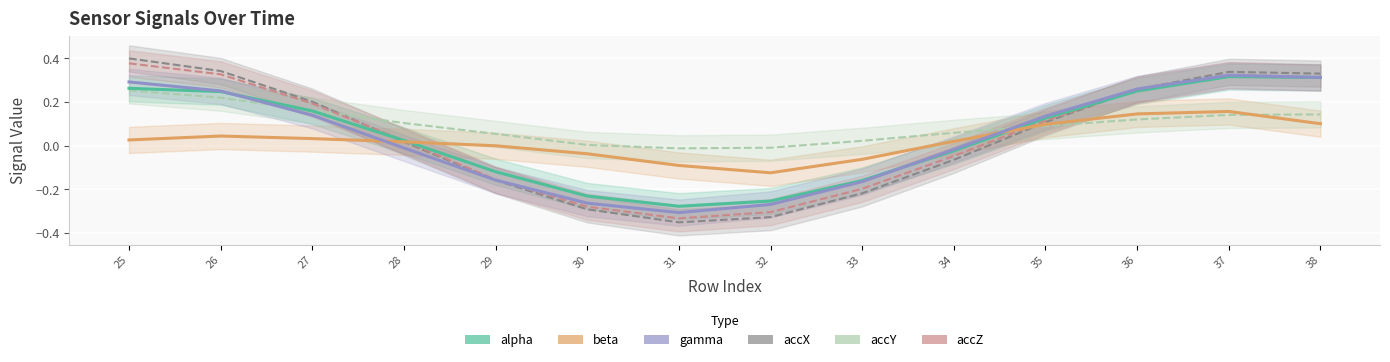

Between 29 and 31, which is larger?

29